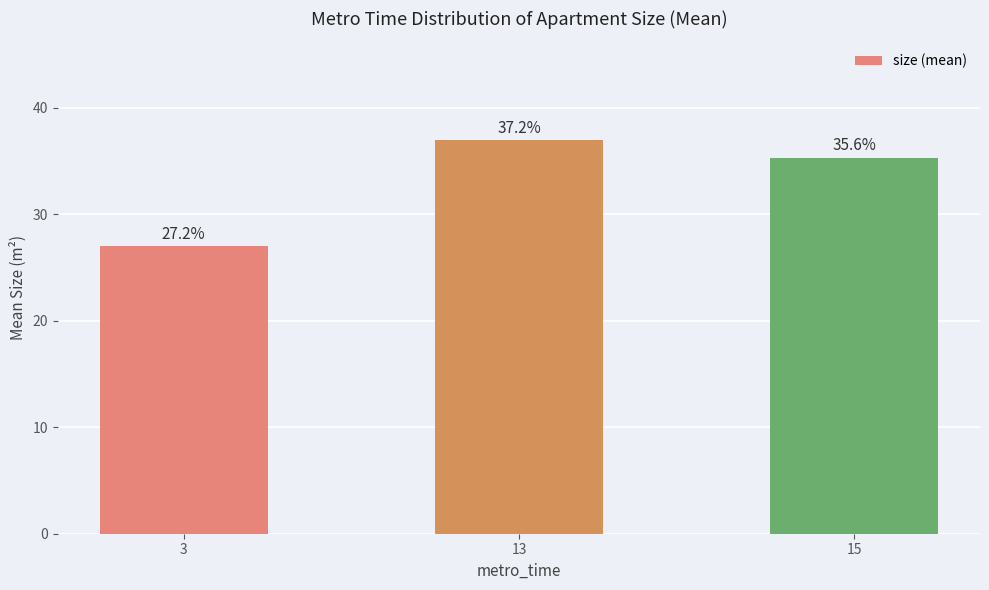

True or false: the data shows 35.7 at 3.

False